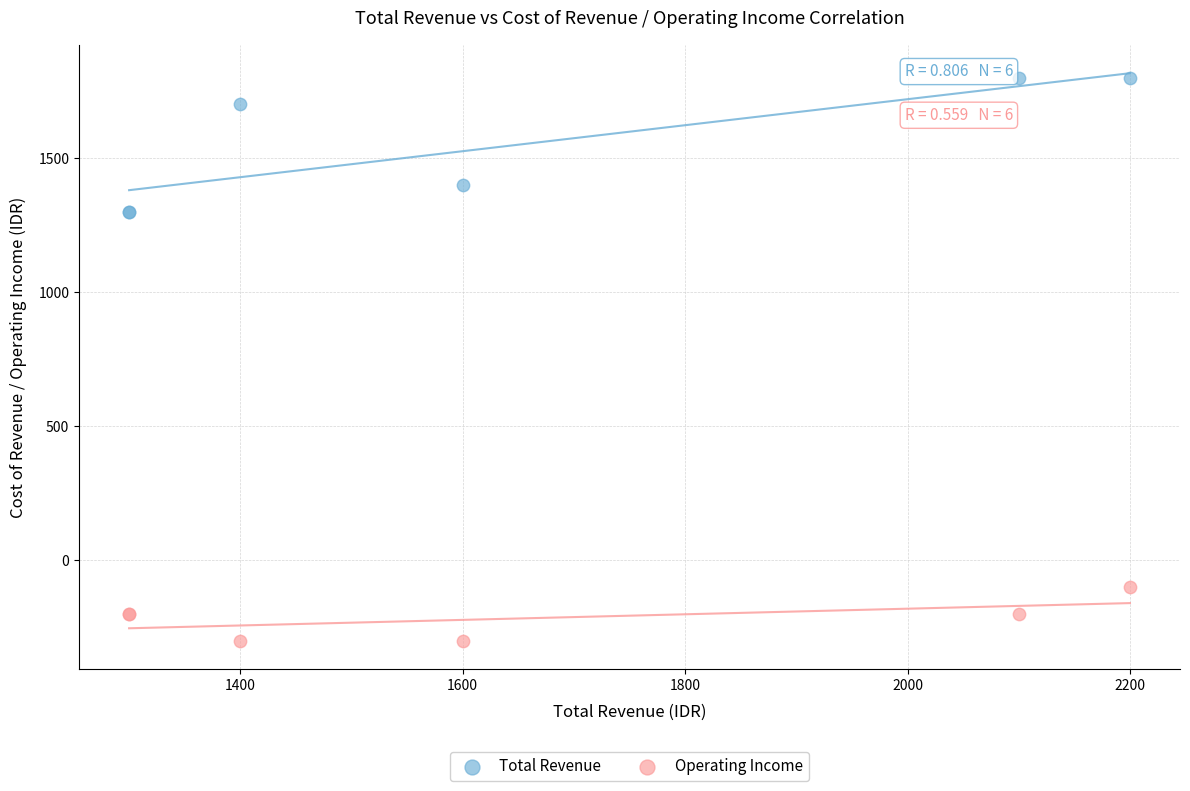

Which series has the largest Y range (max minus min)?

Total Revenue